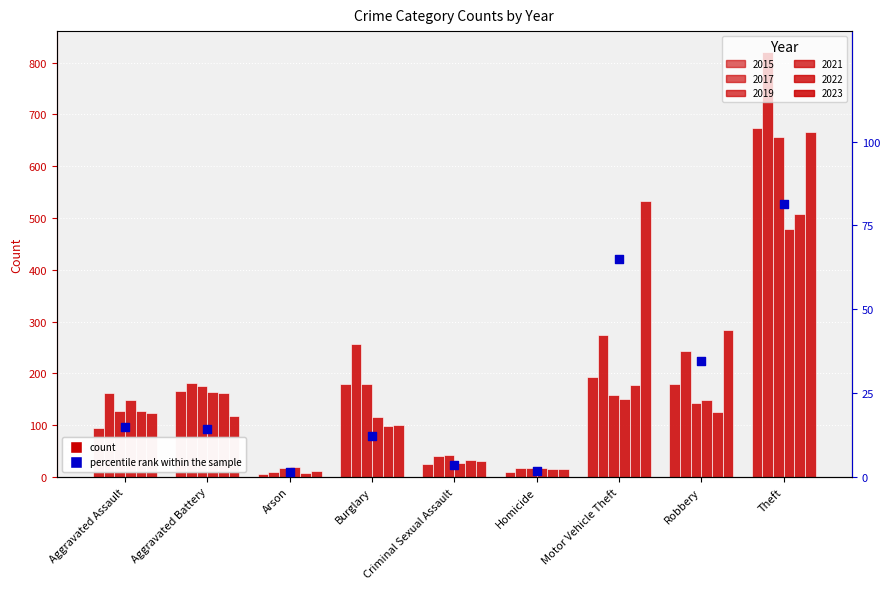

Between Aggravated Assault and Criminal Sexual Assault, which is larger?

Aggravated Assault